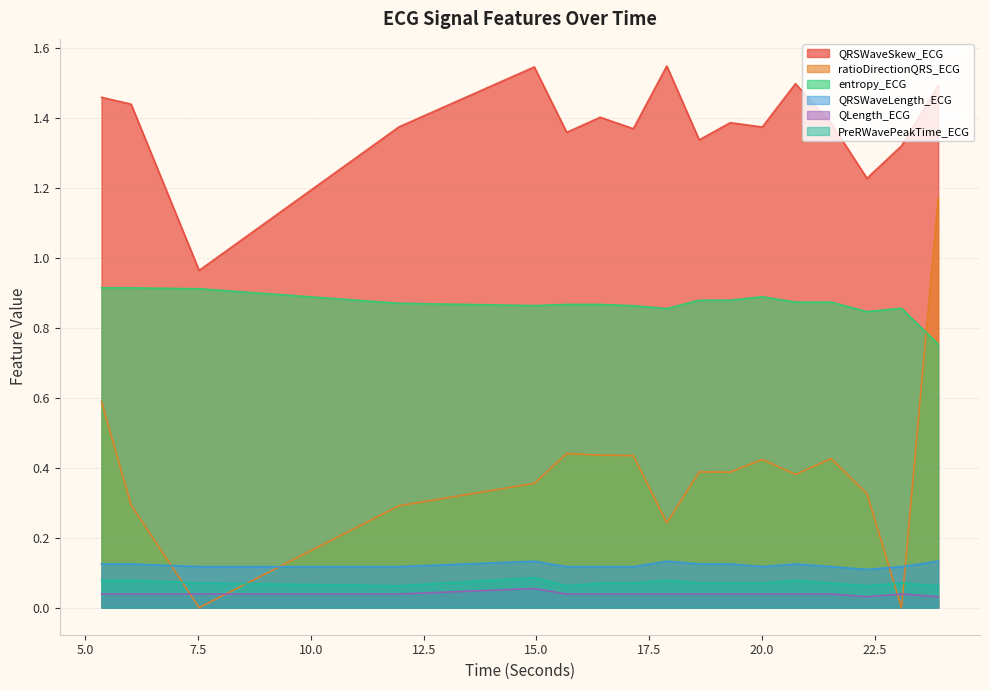

At which category is the sum across all series the highest?

23.90625